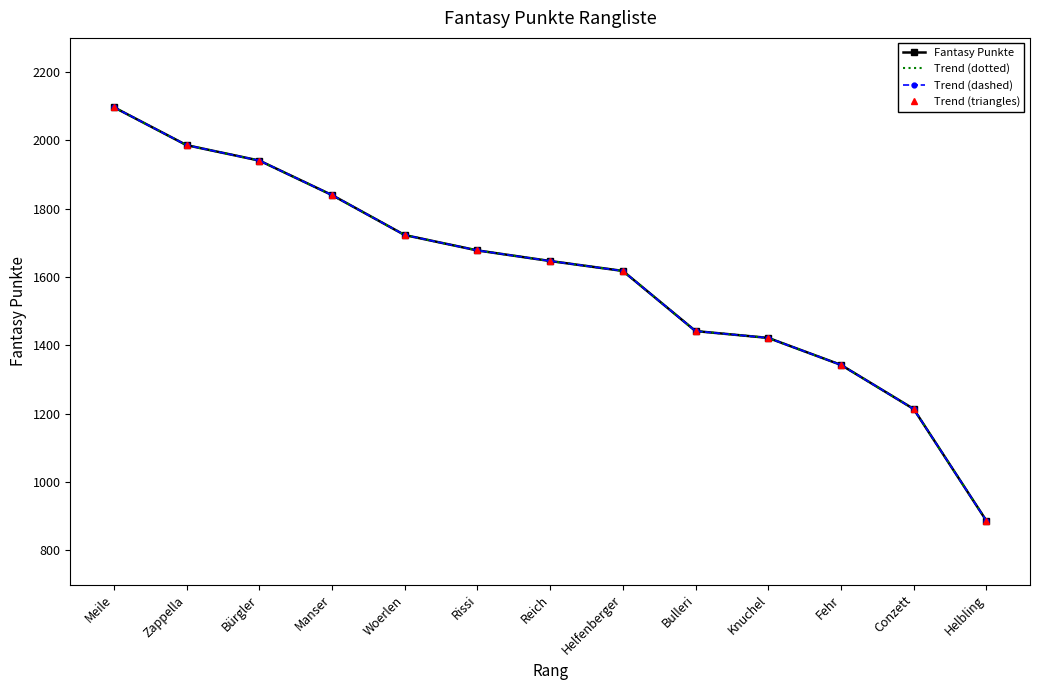

What is the label of the 9th point from the left?

Bulleri